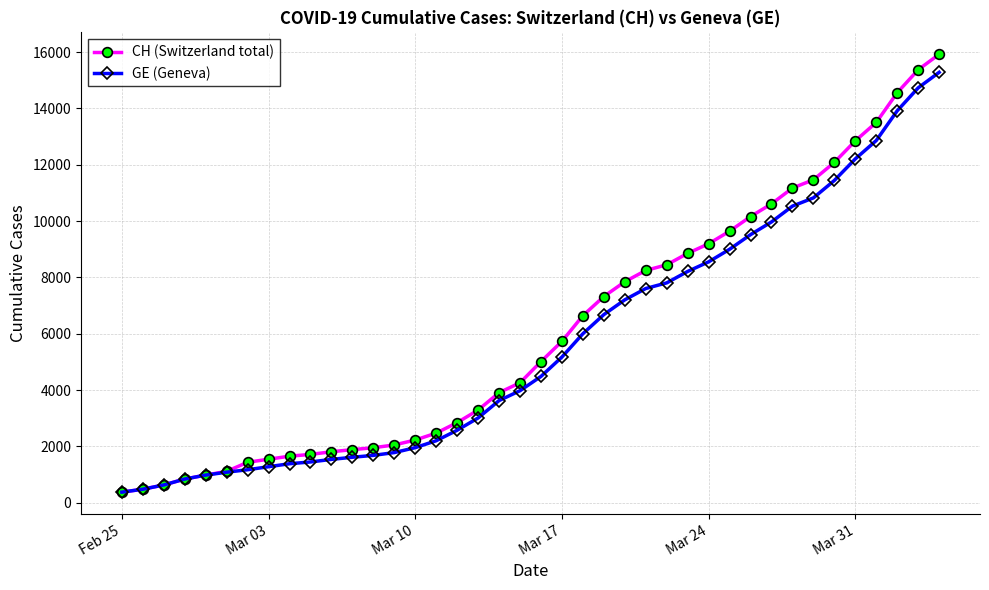

How many data points in GE (Geneva) are less than 4485?

20